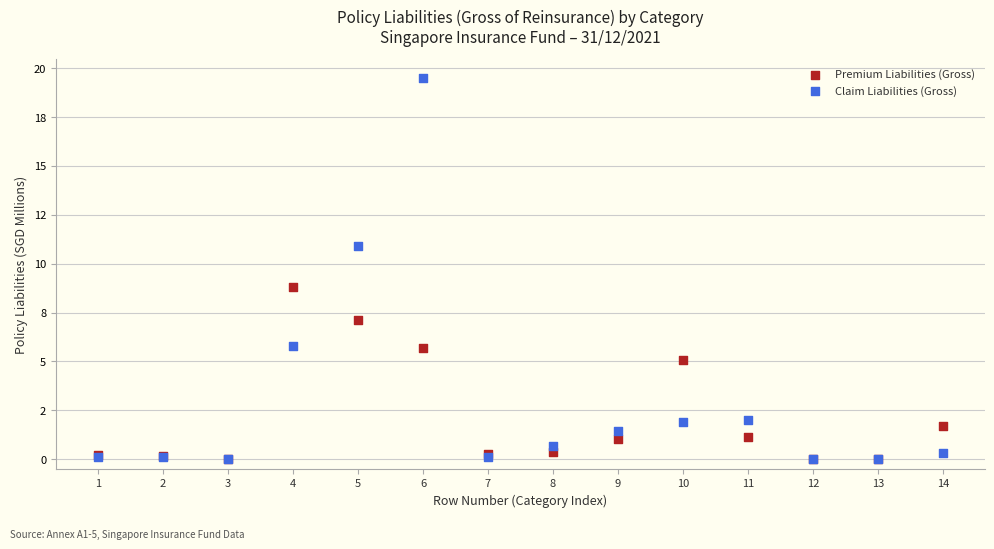

Which series contains the highest Y value?

Claim Liabilities (Gross)